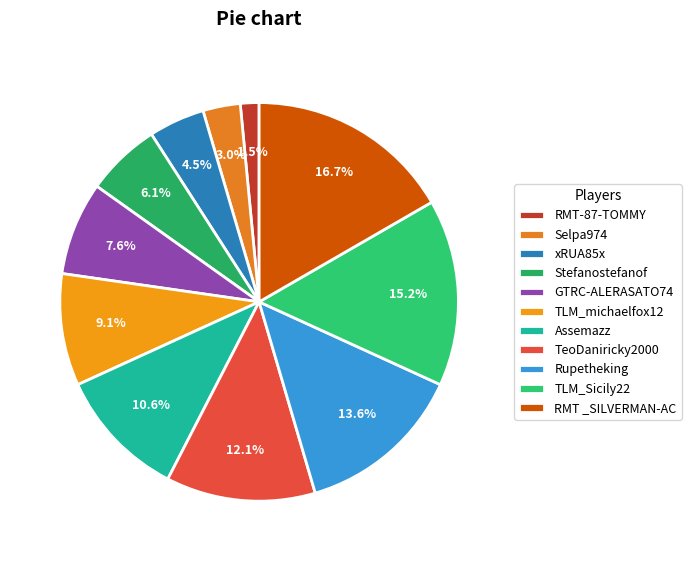

To the nearest percent, what is the difference between the Rupetheking and GTRC-ALERASATO74 slice percentages?

6%